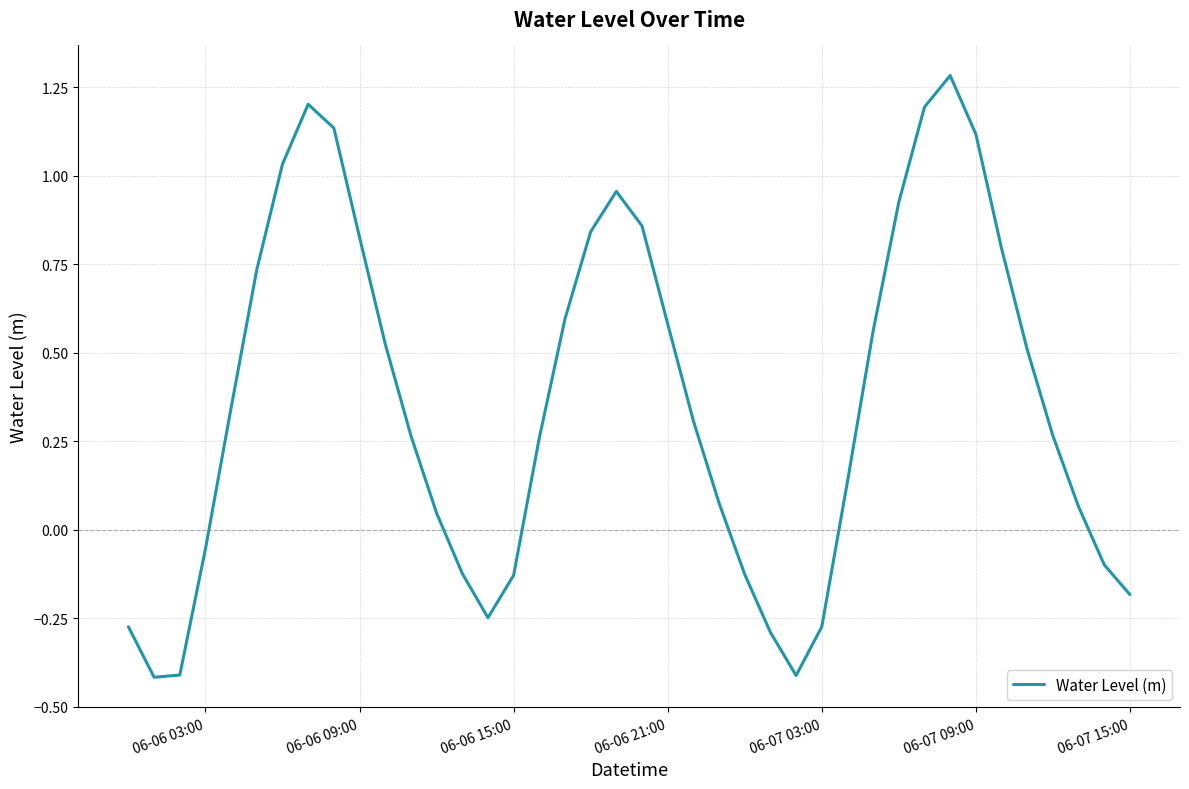

What is the difference between the maximum and minimum values?

1.7